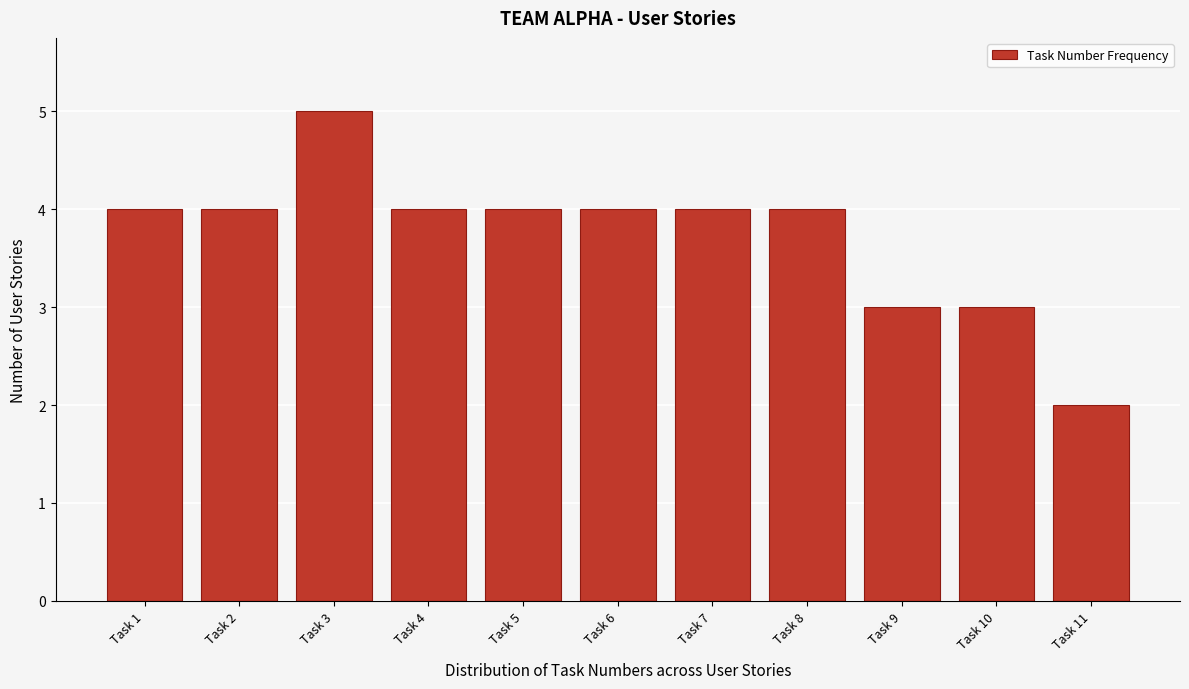

Reading left to right, what are all the values shown in this chart?

4	4	5	4	4	4	4	4	3	3	2